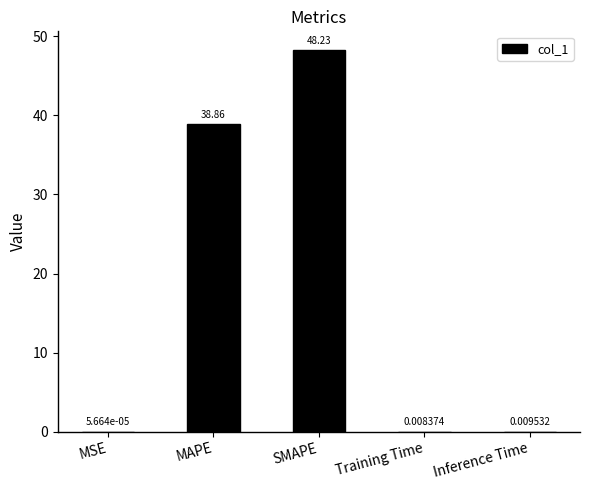

What is the maximum value shown in the chart?

48.2